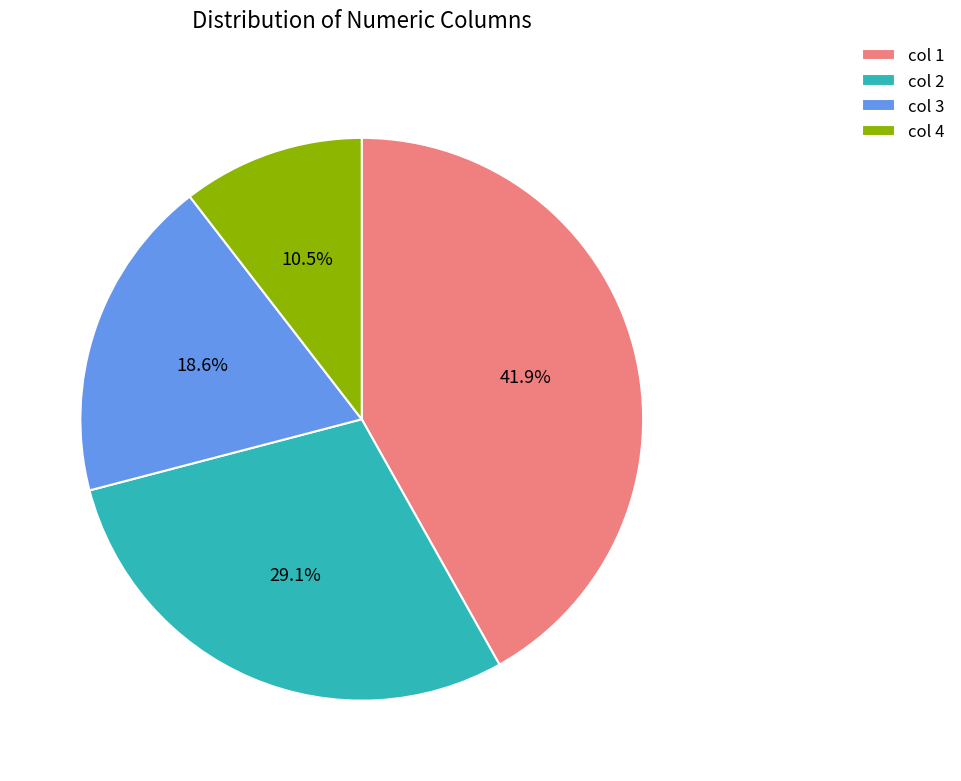

How many slices are in this pie chart?

4